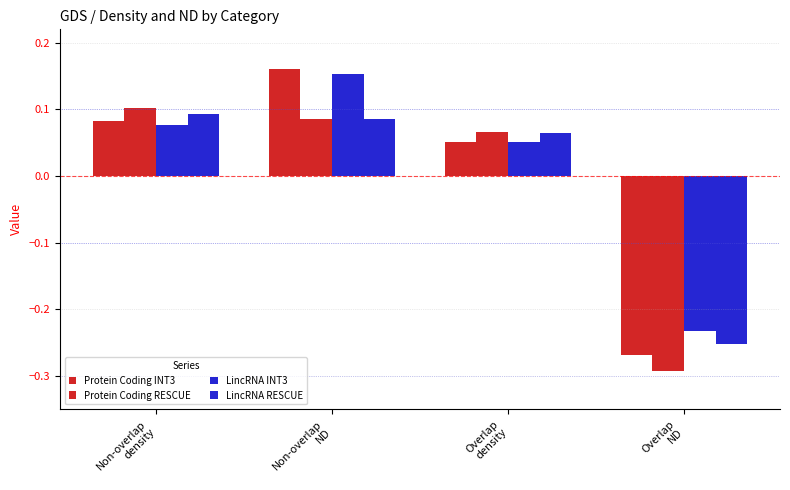

The Protein Coding INT3 series shows 0.0 at Non-overlap
density. True or false?

False